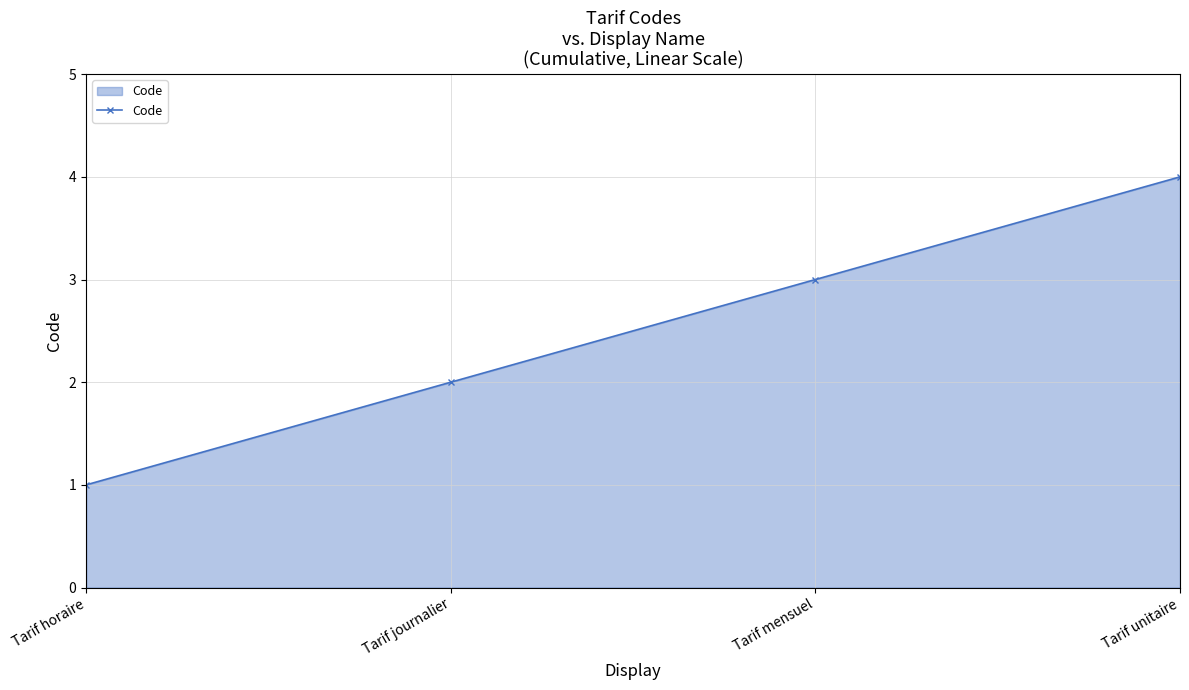

Reading right to left, list all the values displayed in this chart.

4	3	2	1